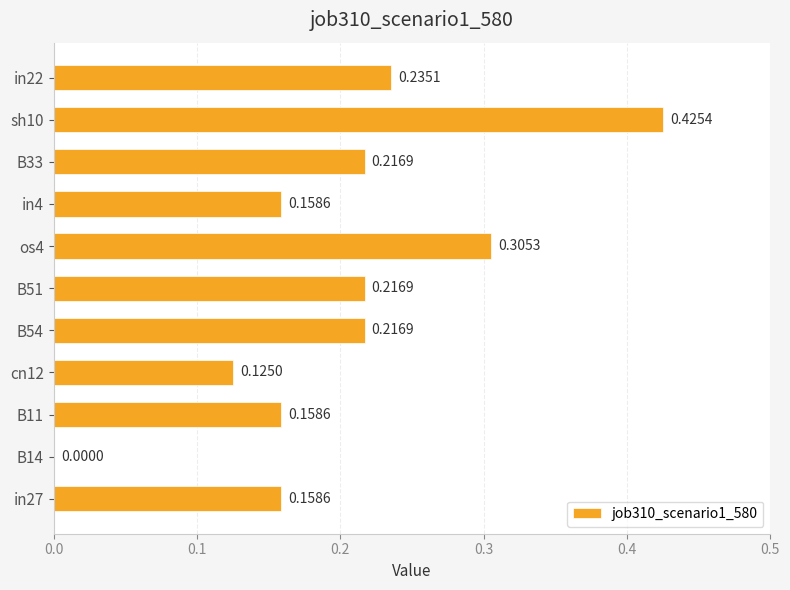

How many positive values are there?

10